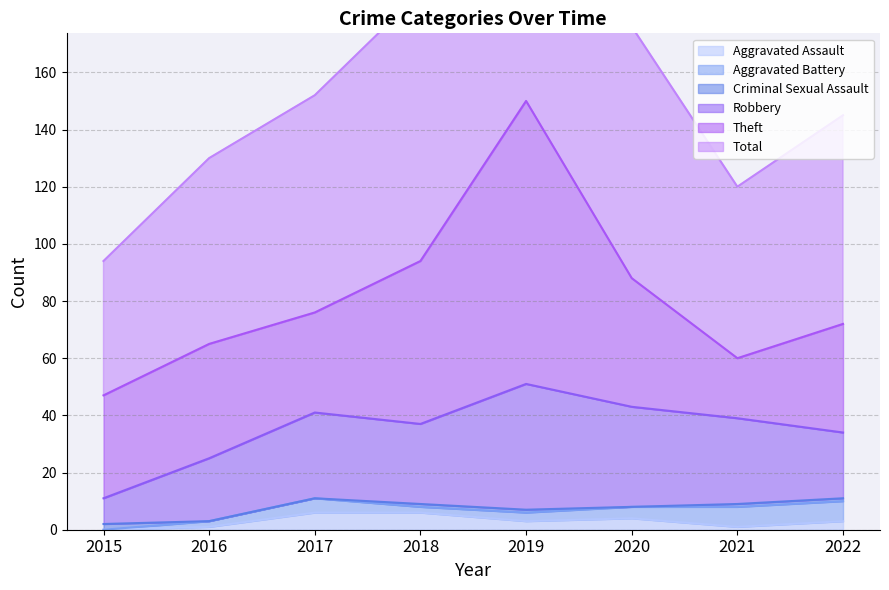

Rank the series by their maximum value, from highest to lowest.

Total, Theft, Robbery, Aggravated Battery, Aggravated Assault, Criminal Sexual Assault